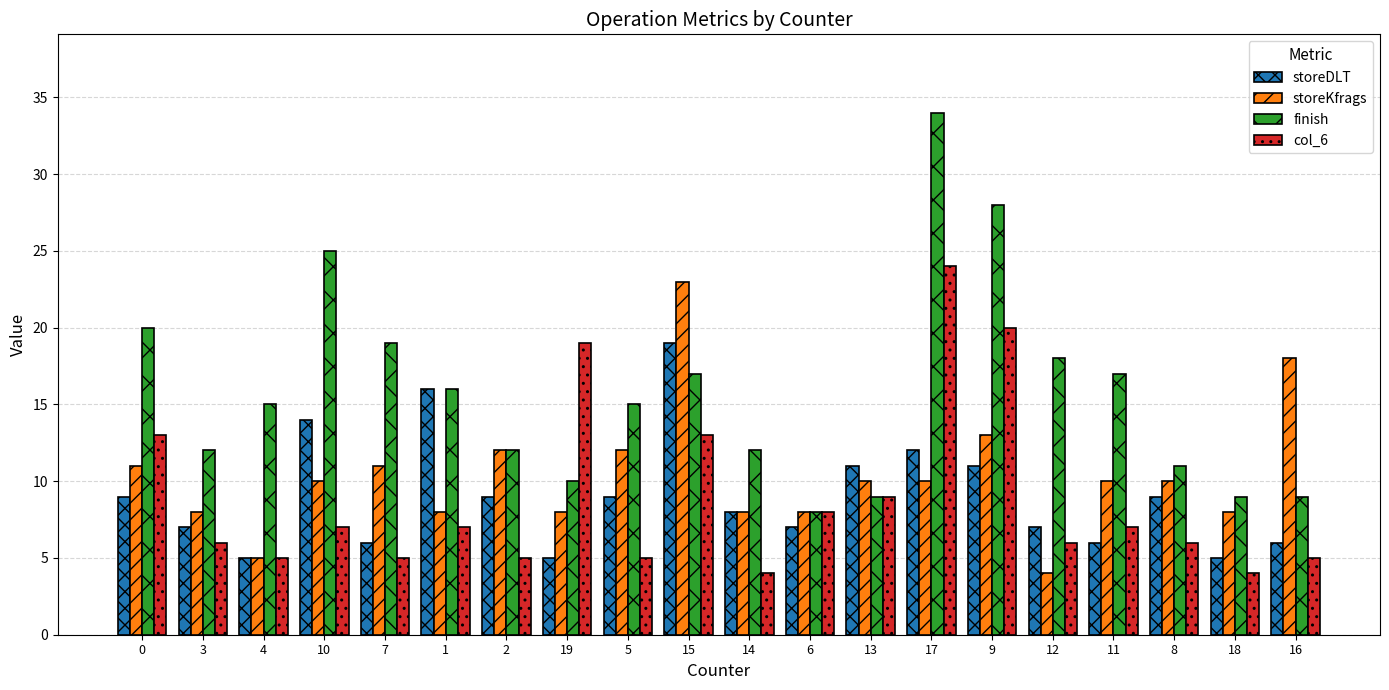

Rank the series at 8 from lowest to highest value.

col_6, storeDLT, storeKfrags, finish